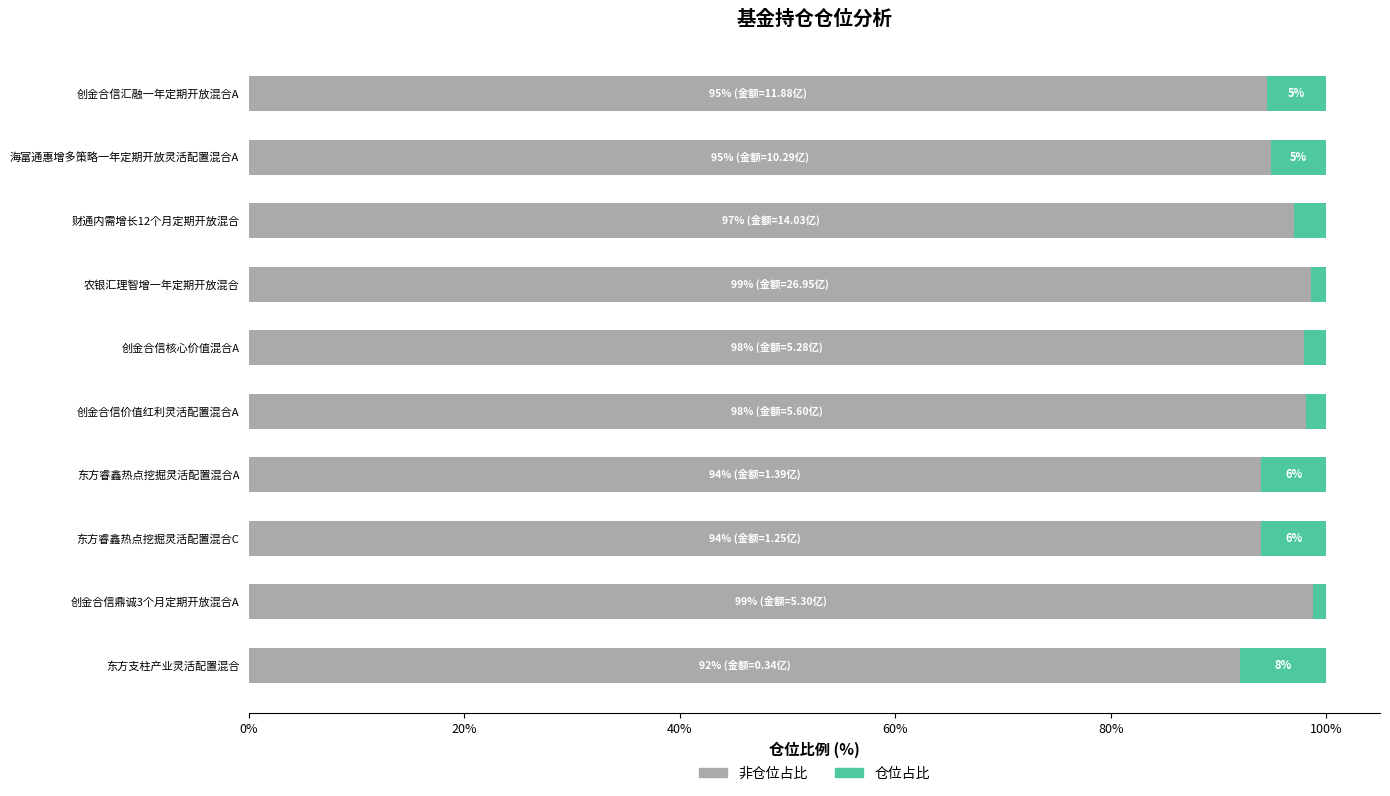

What is the total value across all series at 海富通惠增多策略一年定期开放灵活配置混合A?

100.0